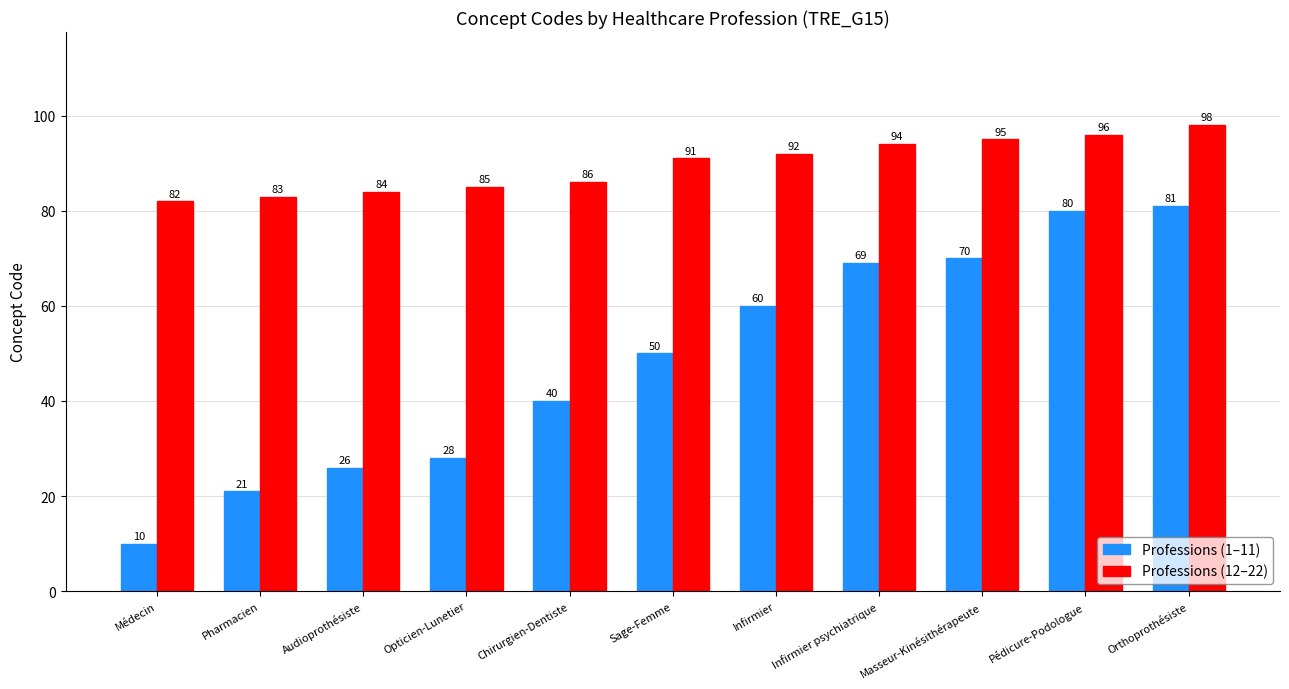

What is the minimum value for Professions (1–11)?

10